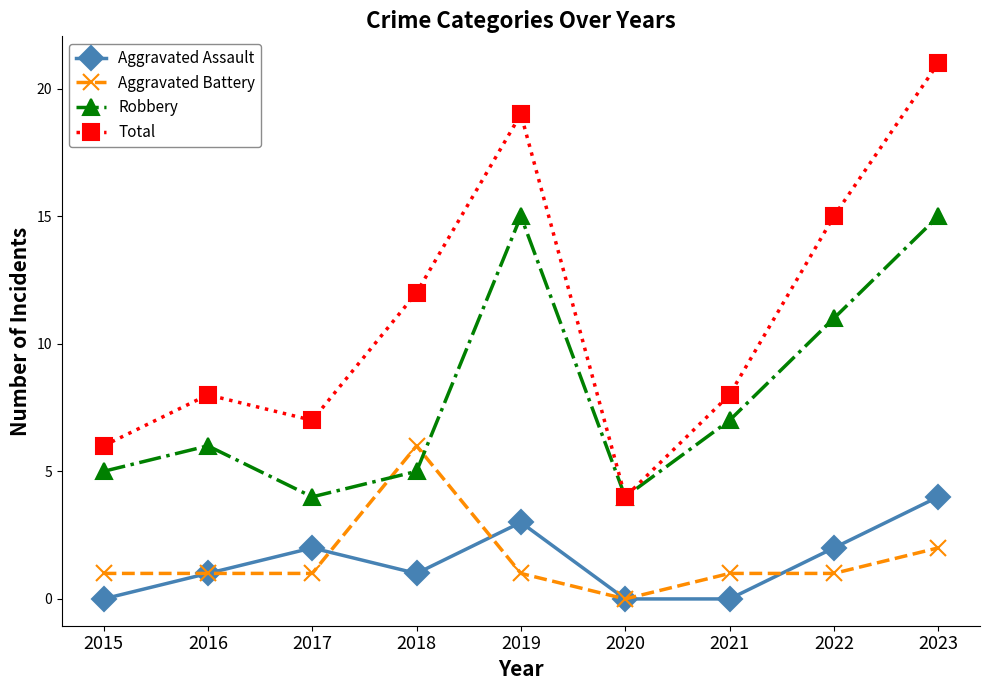

Count the number of data series in this chart.

4